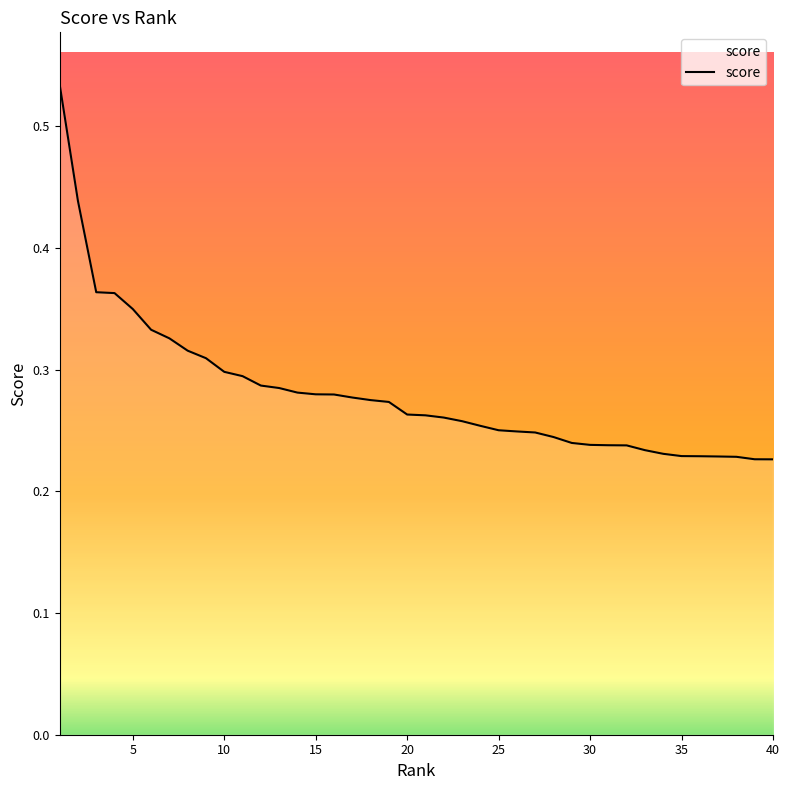

Reading left to right, extract all data points from this chart.

0.5	0.4	0.4	0.4	0.3	0.3	0.3	0.3	0.3	0.3	0.3	0.3	0.3	0.3	0.3	0.3	0.3	0.3	0.3	0.3	0.3	0.3	0.3	0.3	0.3	0.2	0.2	0.2	0.2	0.2	0.2	0.2	0.2	0.2	0.2	0.2	0.2	0.2	0.2	0.2